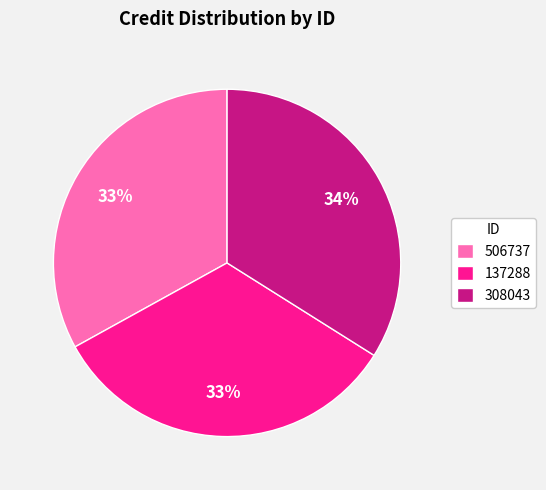

Combined, do 137288 and 308043 account for over 50%?

Yes